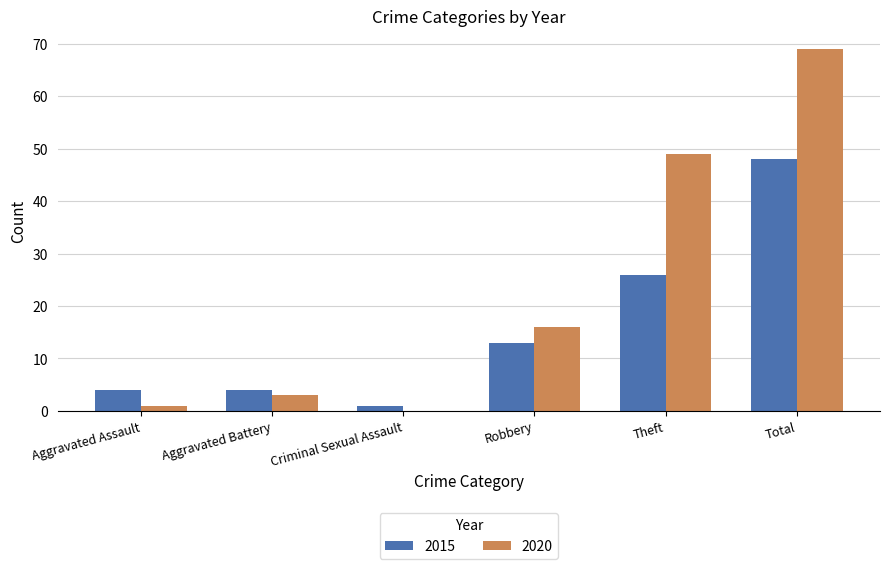

Reading left to right, what are all the values shown in this chart?

2015: 4	4	1	13	26	48
2020: 1	3	0	16	49	69